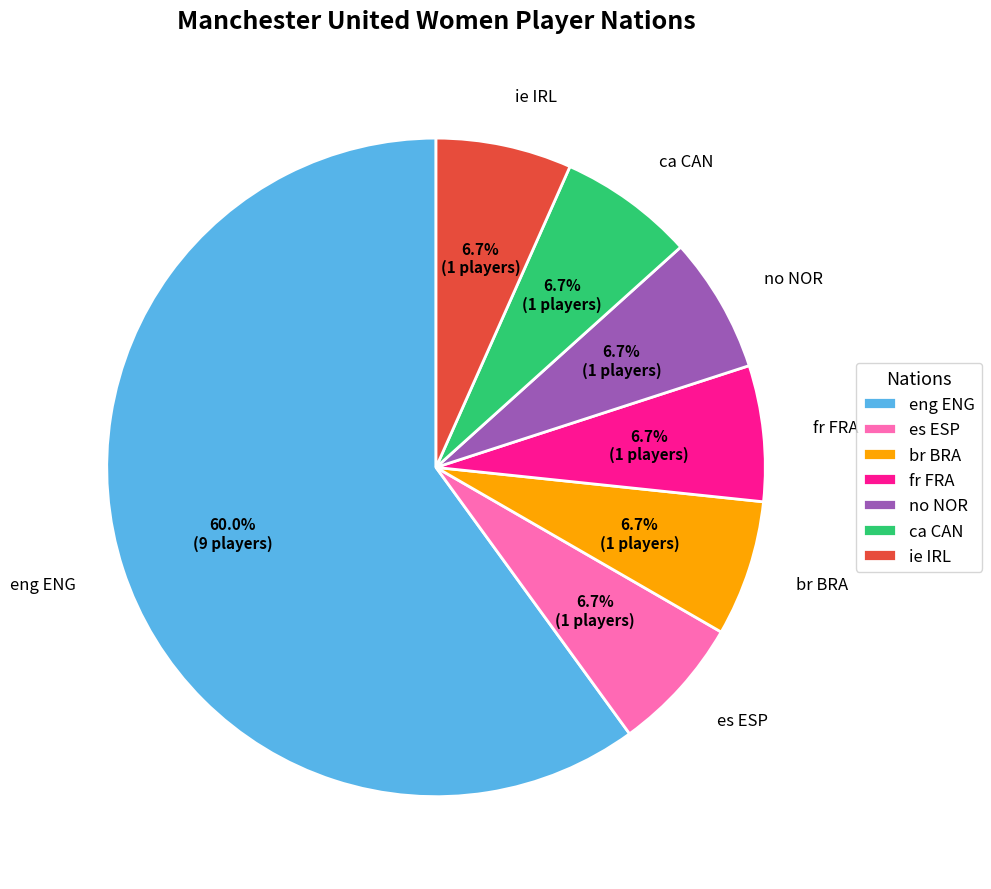

Is there a majority slice in this chart?

Yes